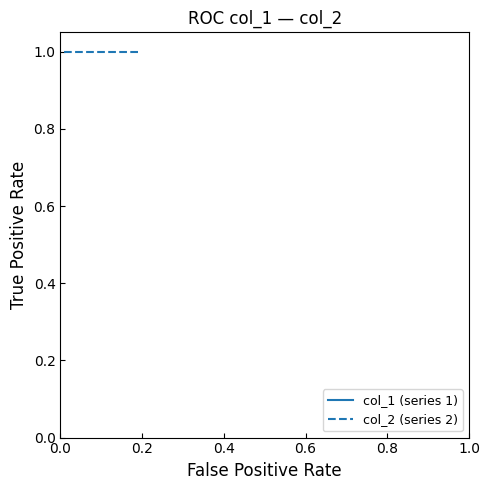

What is the value of the col_2 (series 2) point at the 9th from the left?

1